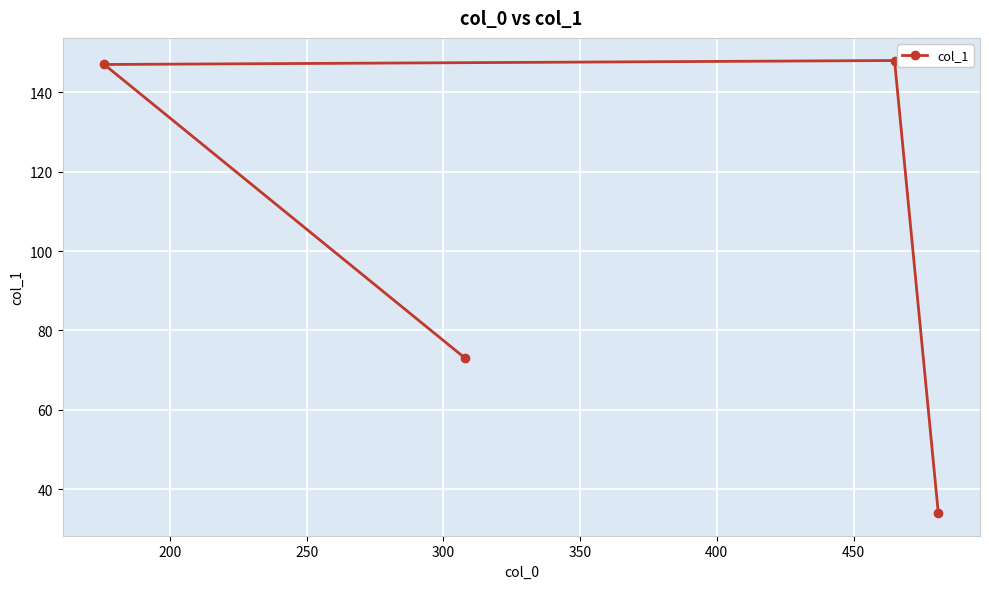

What is the smallest value displayed?

34